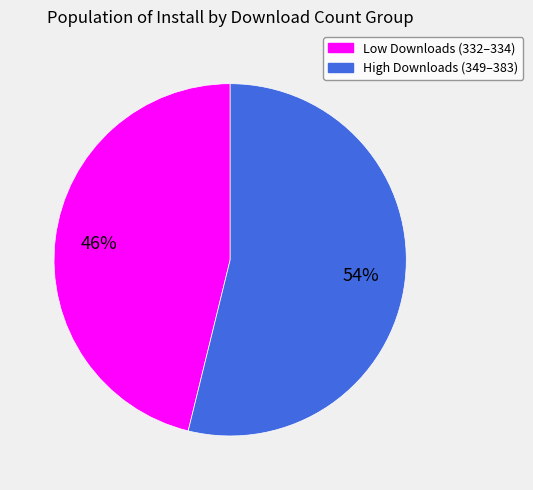

Combined, do Low Downloads (332–334) and High Downloads (349–383) account for over 50%?

Yes